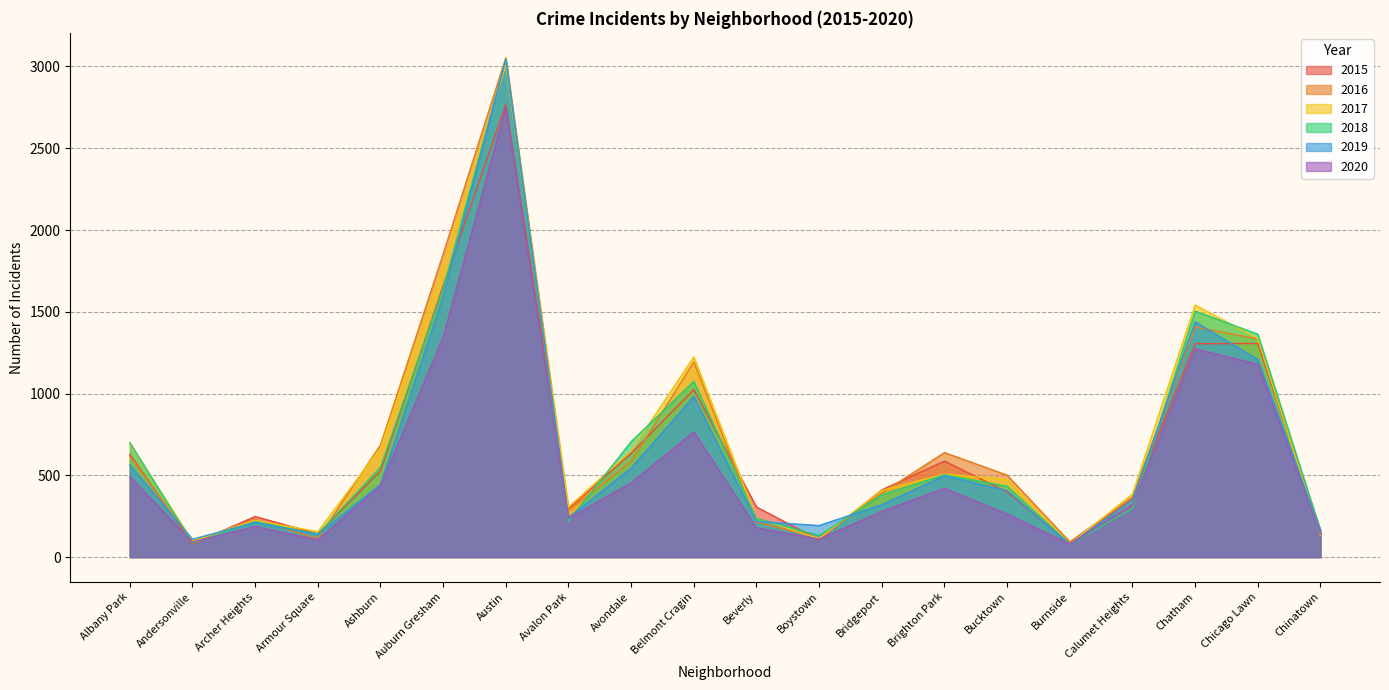

Which category has the lowest value in the 2020 series?

Burnside